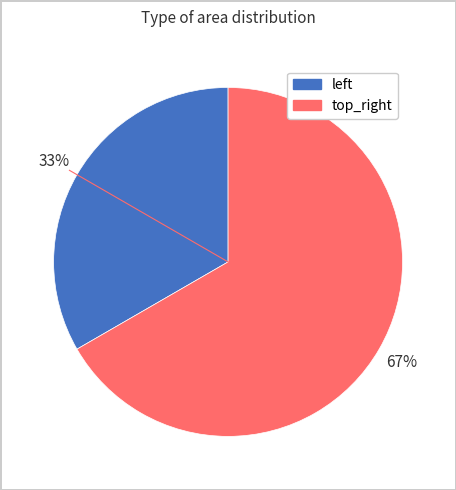

To the nearest percent, what is the average slice percentage?

50%